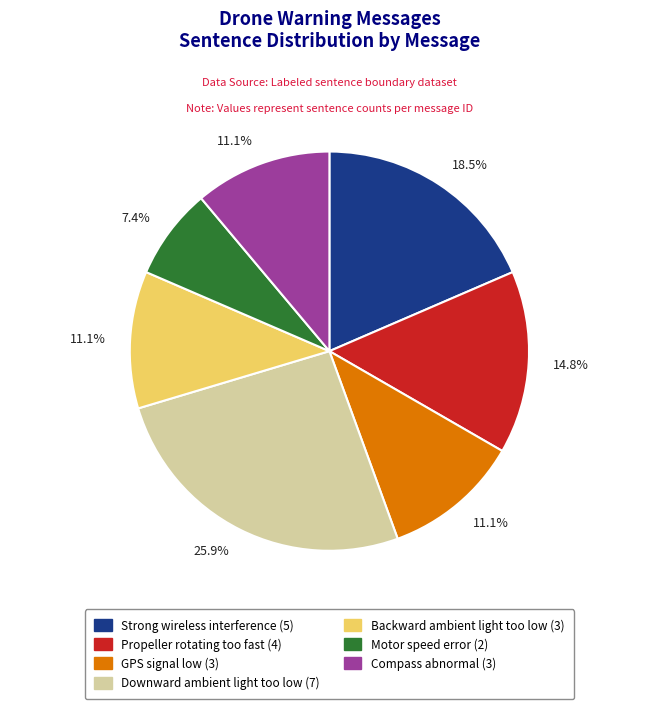

Which slice is the smallest?

Motor speed error